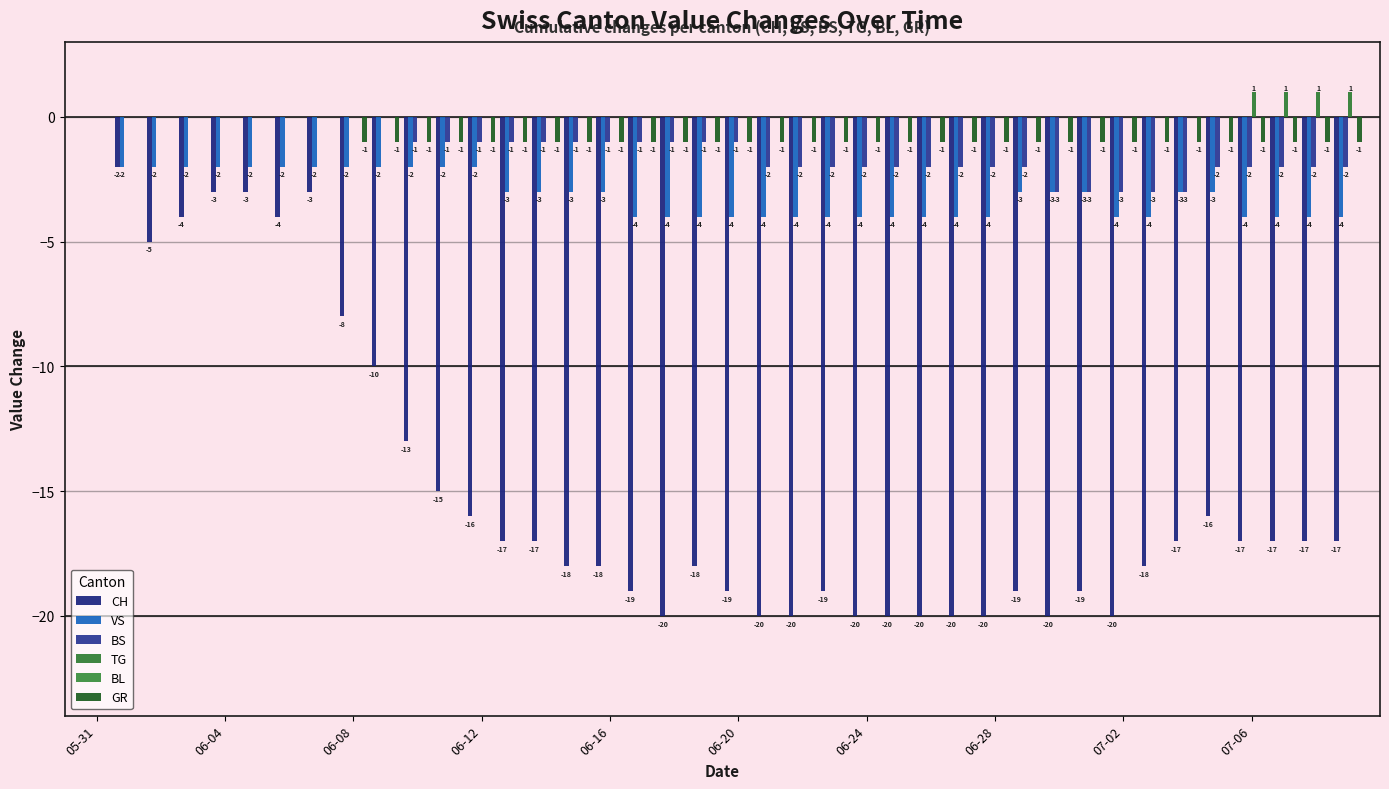

How many categories are shown in the chart?

40